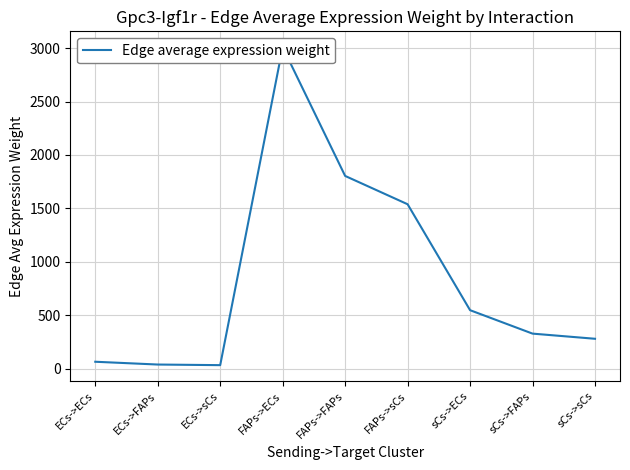

Is it true that the value at ECs->FAPs is 39.1?

True